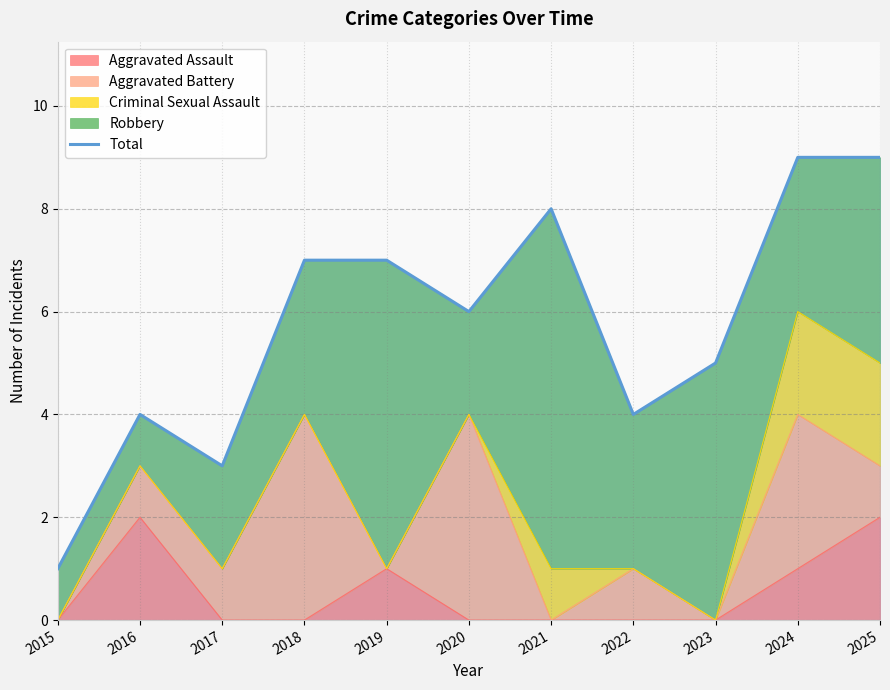

List the labels in order of value, smallest first.

2015, 2017, 2016, 2022, 2023, 2020, 2018, 2019, 2021, 2024, 2025